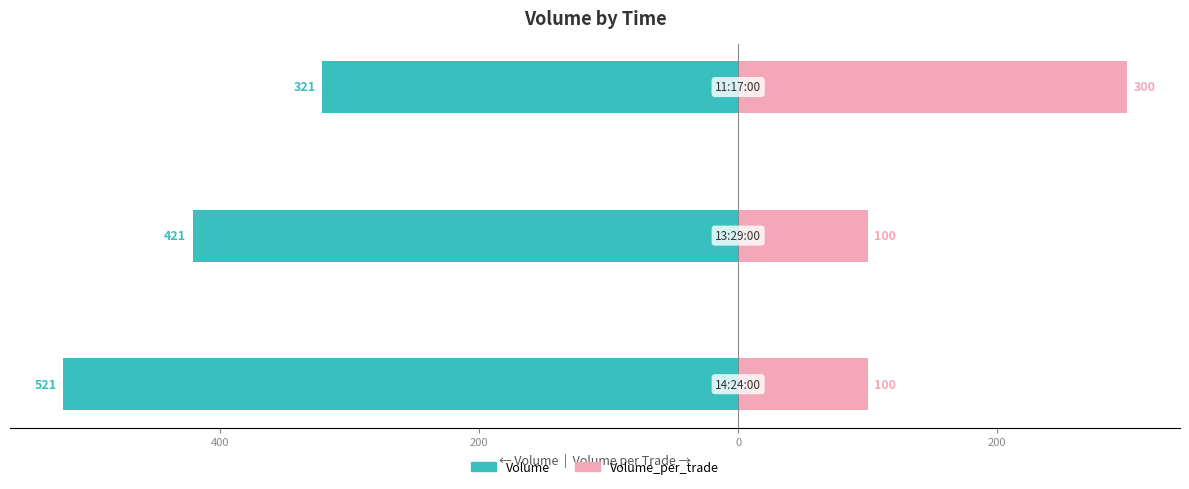

Are the bars grouped side by side (vs. stacked)?

Yes